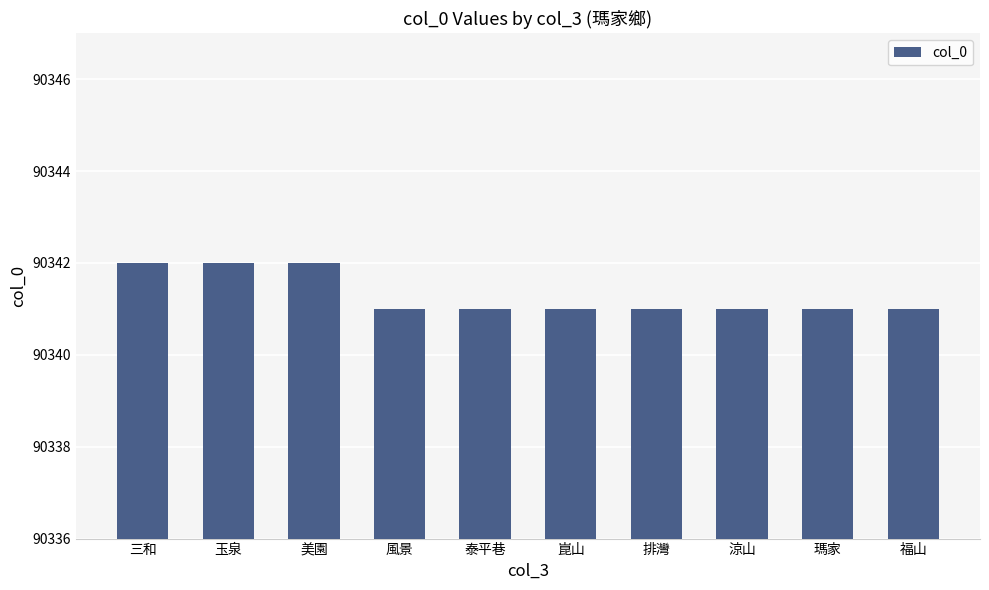

Is it true that the value at 福山 is 90341?

True